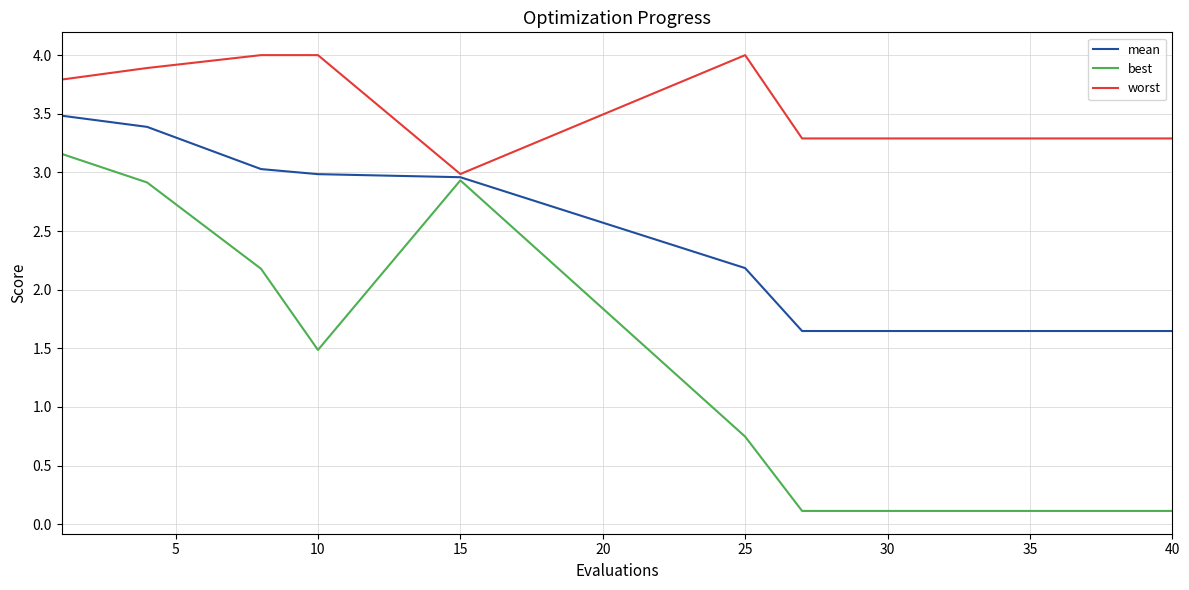

Rank the series by their average value, from lowest to highest.

best, mean, worst